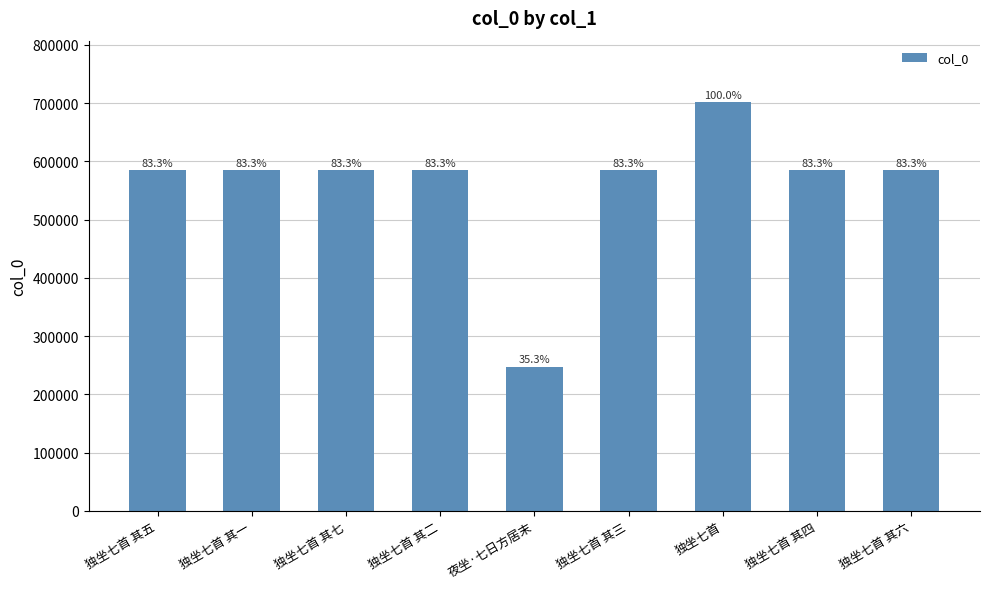

What is the sum of all values?

5039575